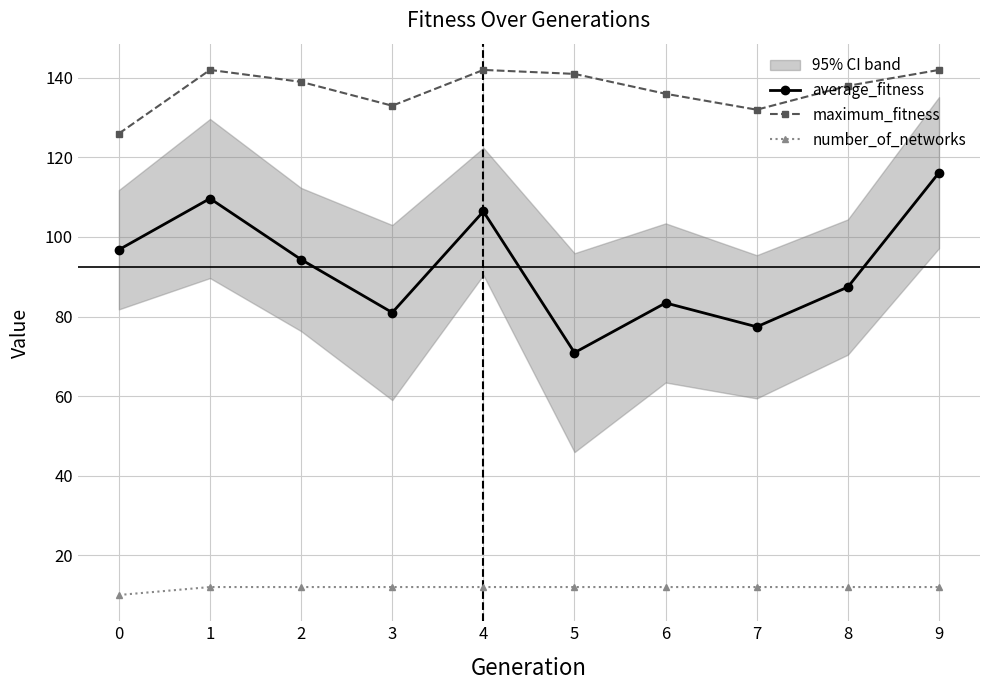

What is the spread (max minus min) of values at 3?

121.0